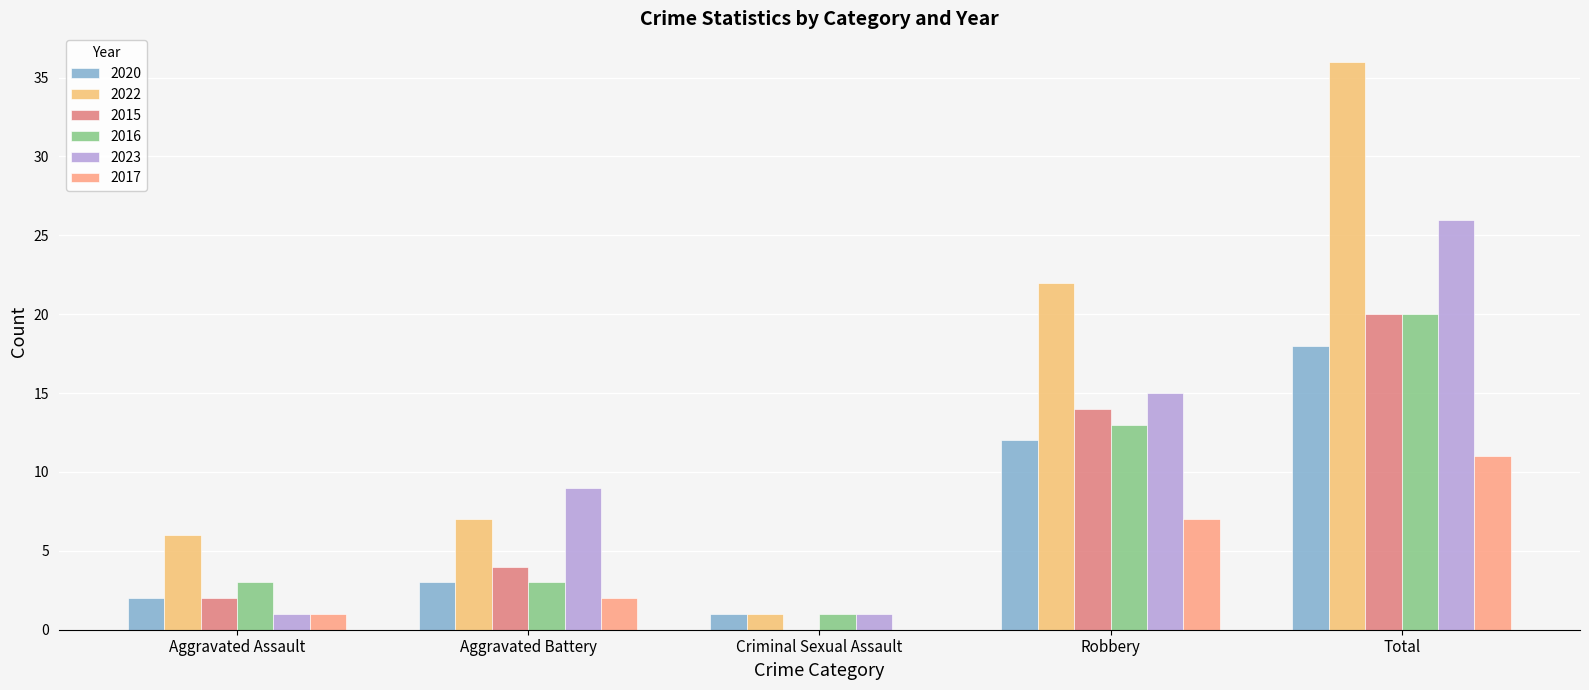

What are all the series names shown in the legend?

2020, 2022, 2015, 2016, 2023, 2017